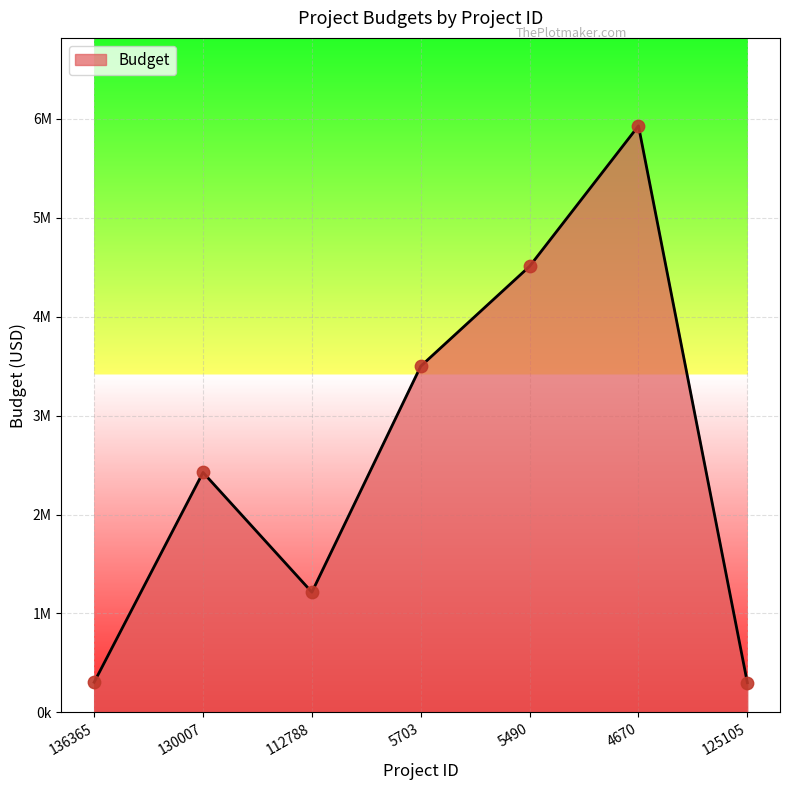

Approximately how many times larger is the value at 5703 compared to 112788?

2.9